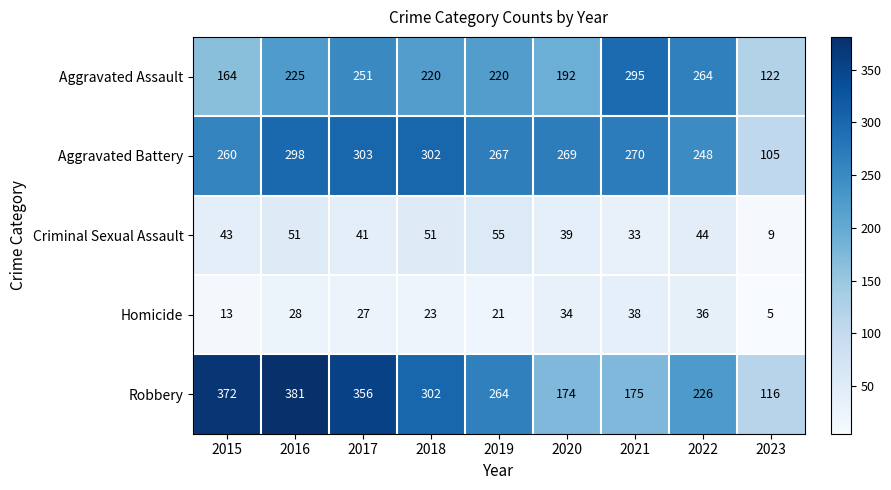

Rank the series at 2017 from lowest to highest value.

Homicide, Criminal Sexual Assault, Aggravated Assault, Aggravated Battery, Robbery